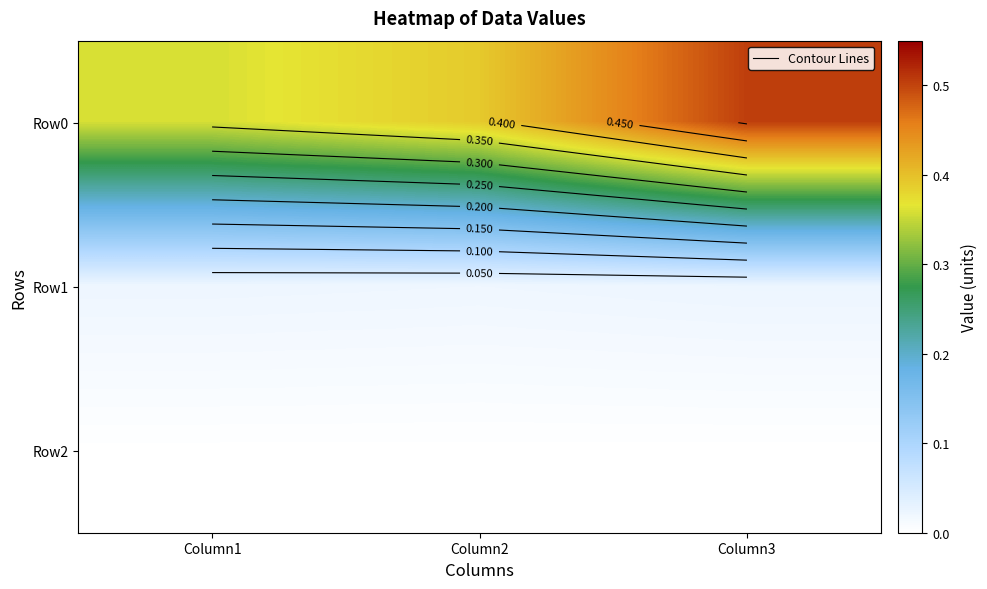

The Row2 series shows 0.0 at Column2. True or false?

True